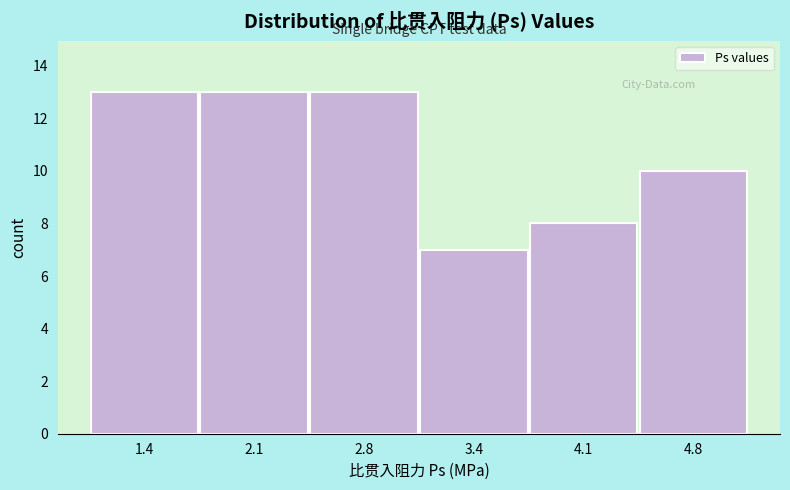

What is the height of the bar covering 1.8 to 2.4 on the x-axis? Neither the bar edges nor the heights are printed on the chart, so give them approximately, as read against the axes.

13